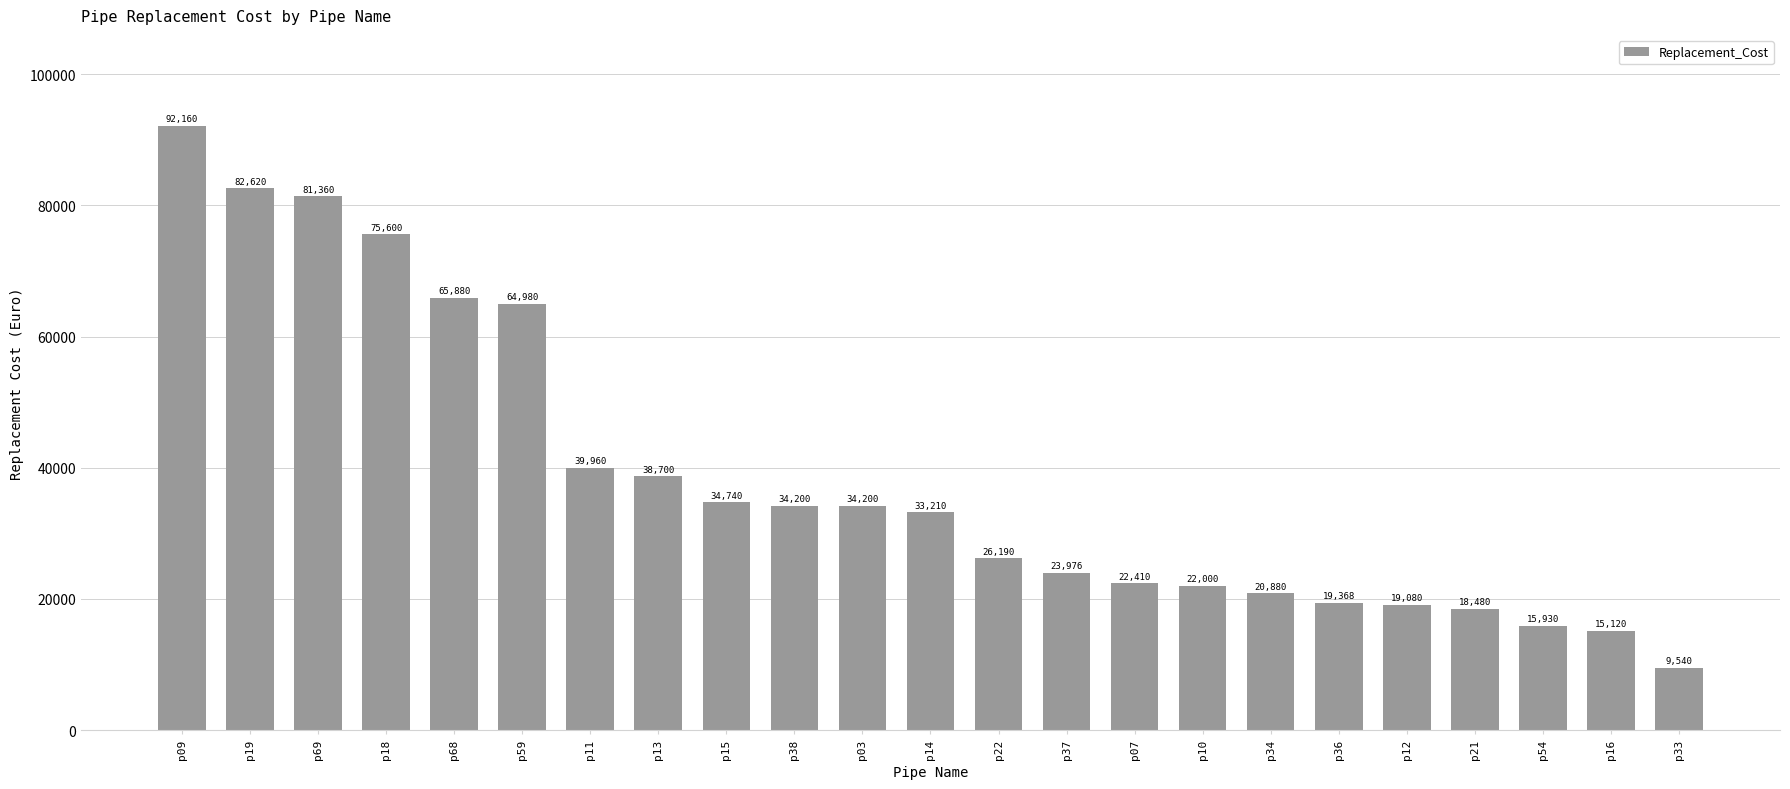

Where does the data first go above 33210?

p09